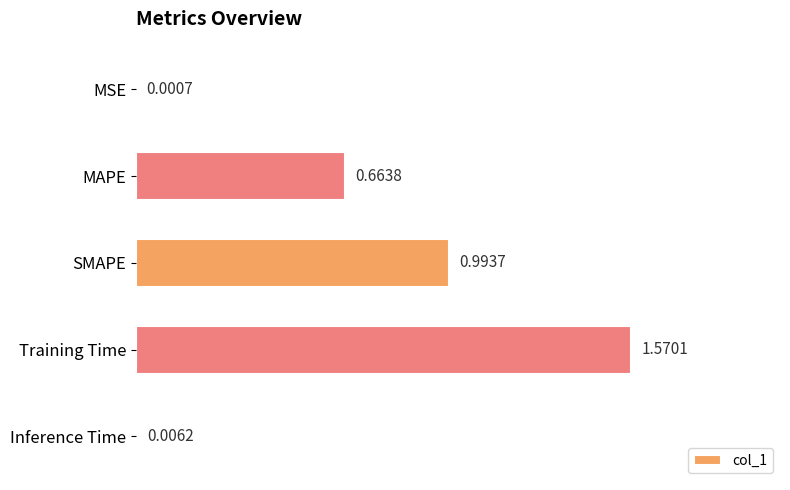

At which label is the value closest to 0?

MSE